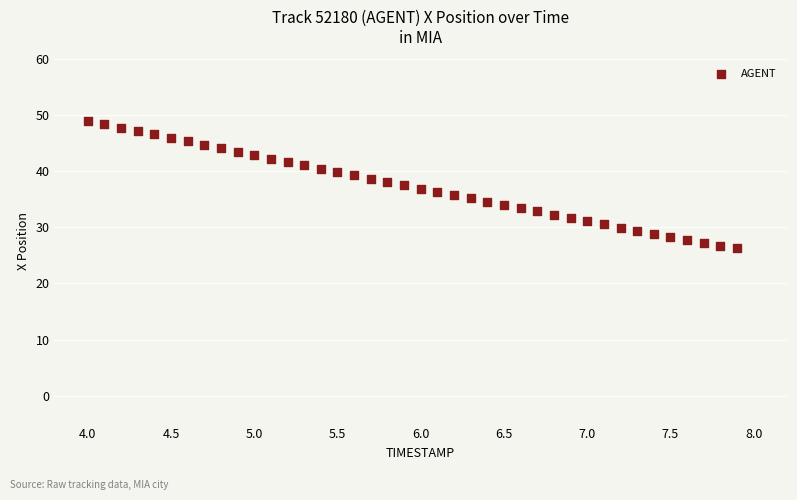

What is the range of Y values (max minus min)?

22.8